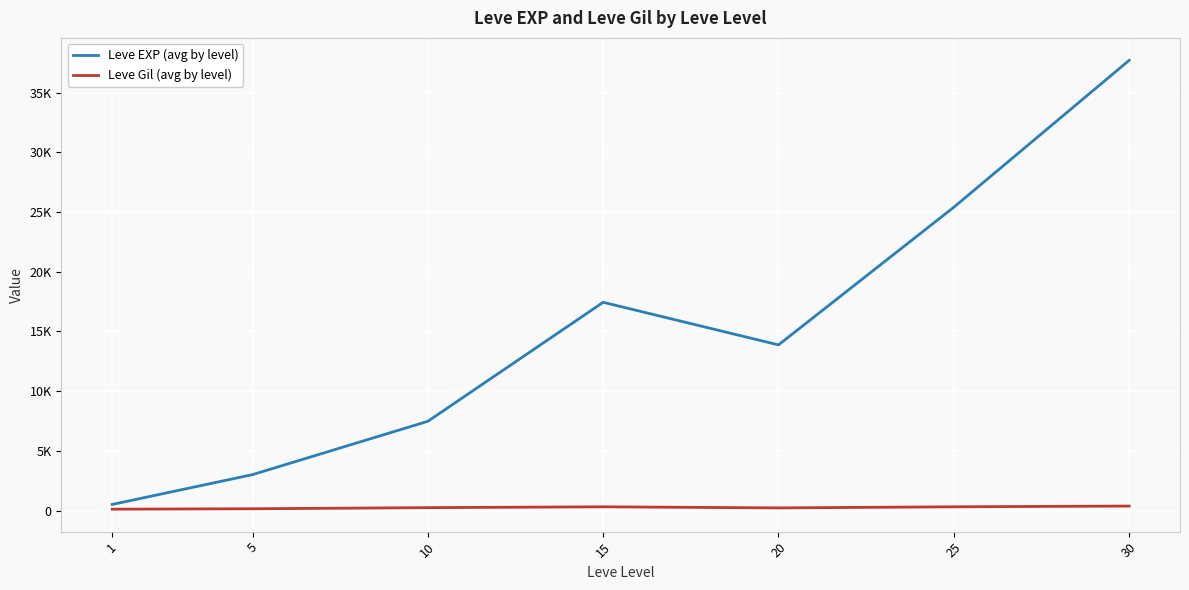

Is the value of Leve EXP (avg by level) at 10 greater than the value of Leve Gil (avg by level) at 5?

Yes